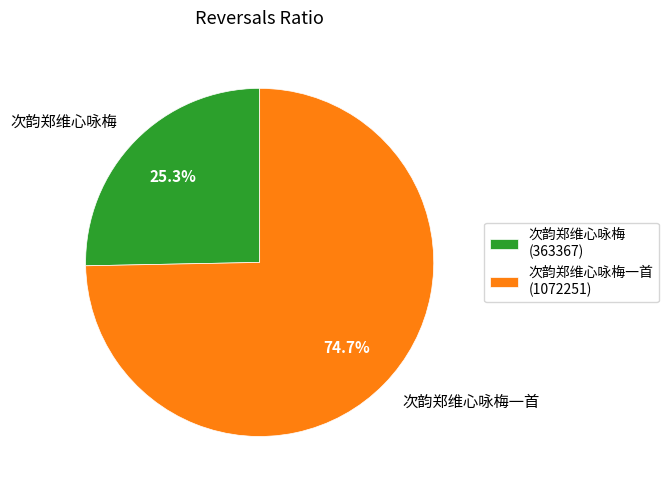

Is it true that 次韵郑维心咏梅一首 is 83% of the pie?

False